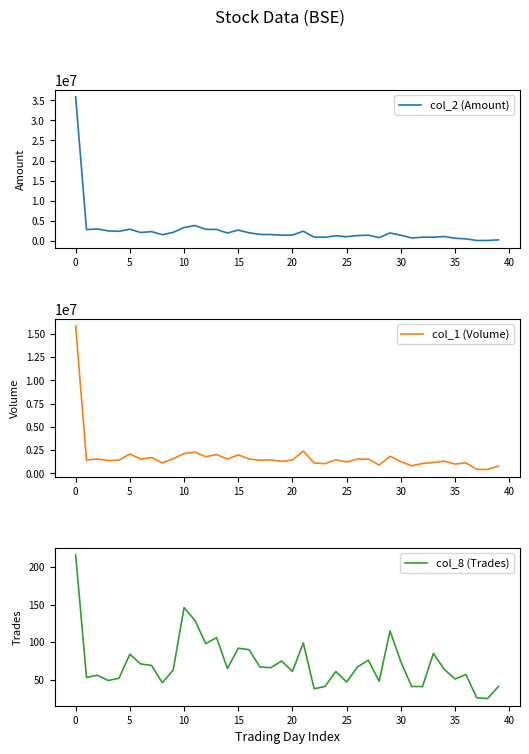

What is the difference between the highest and lowest values at 27?

1547924